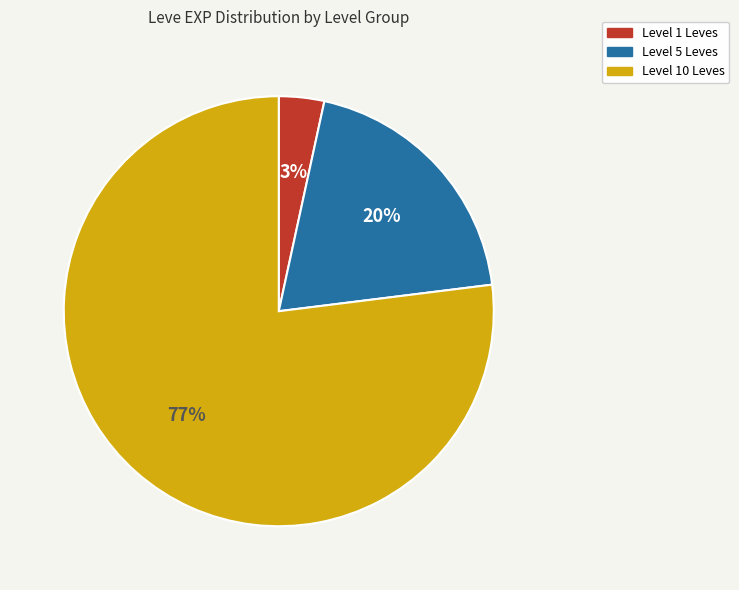

Which has a higher value, Level 5 Leves or Level 10 Leves?

Level 10 Leves